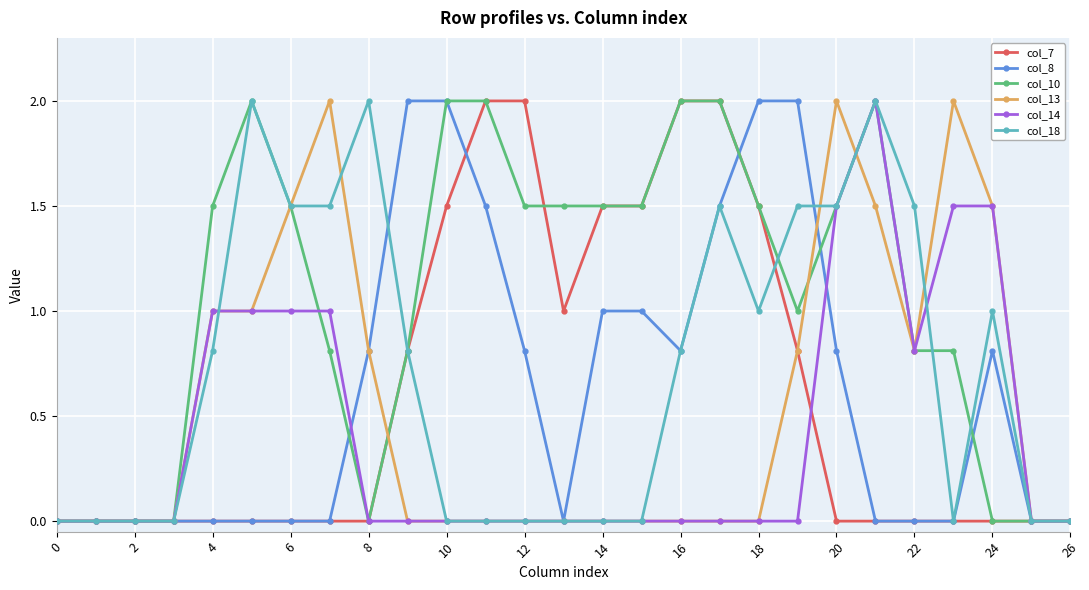

Rank the series by their maximum value, from highest to lowest.

col_7, col_8, col_10, col_13, col_14, col_18